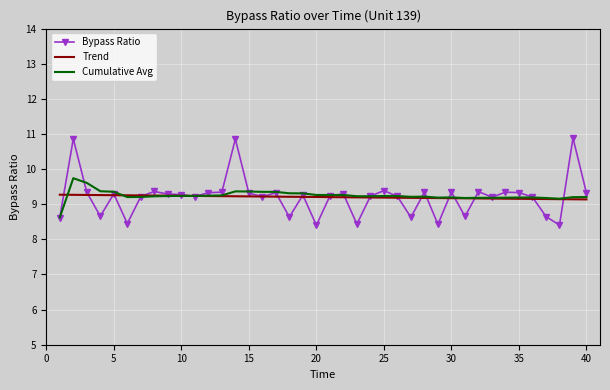

What is the difference between the maximum and minimum values in the Cumulative Avg series?

1.1